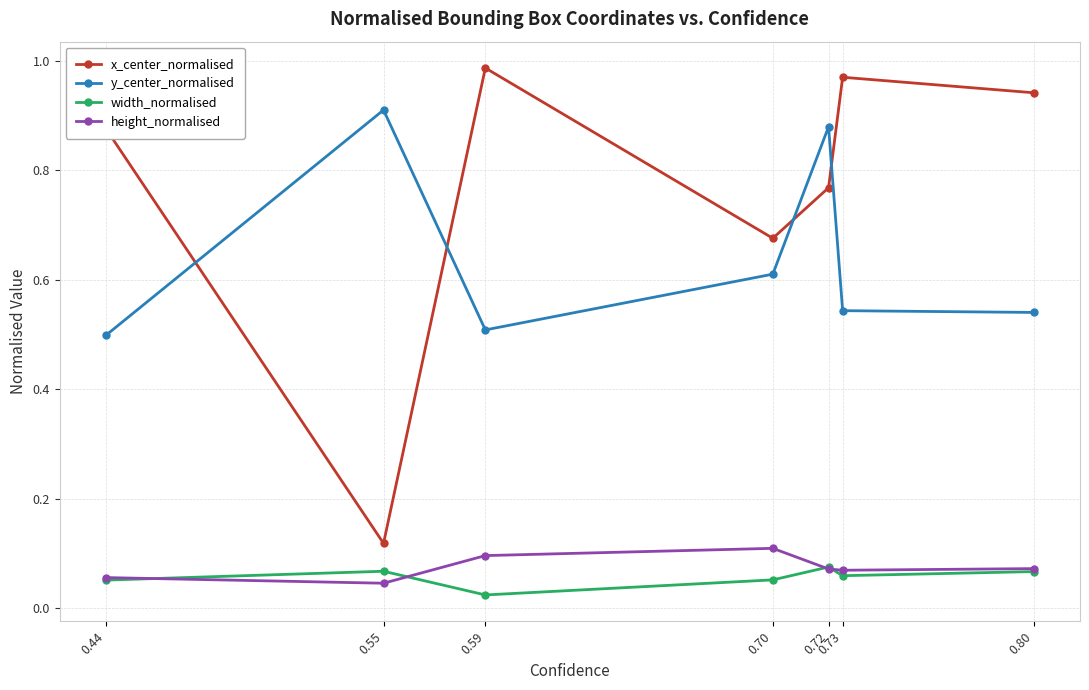

Which series has the widest spread of values?

x_center_normalised